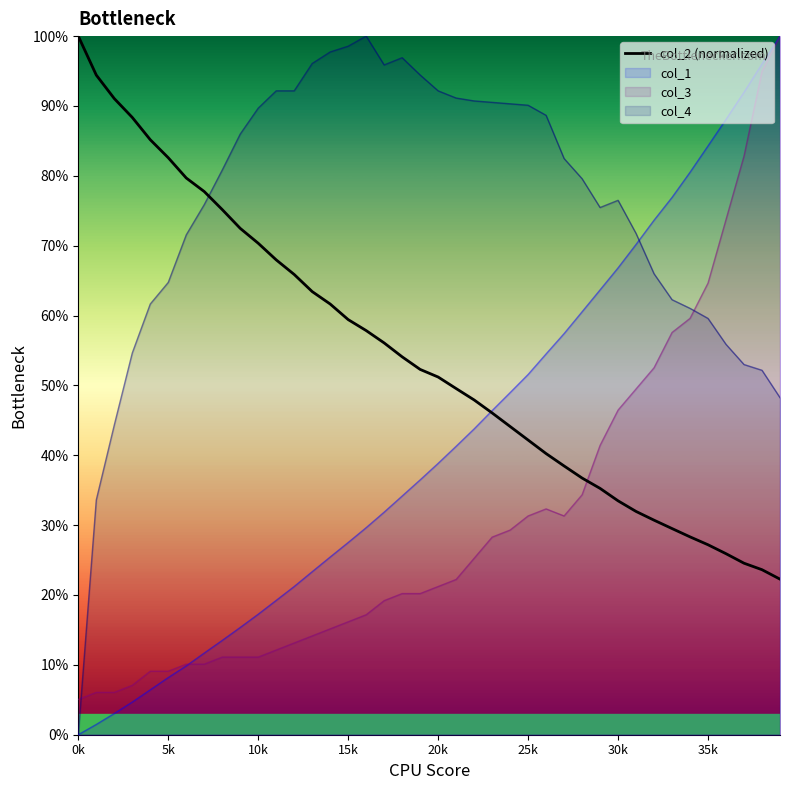

Rank the series by their average value, from highest to lowest.

col_4, col_2 (normalized), col_1, col_3